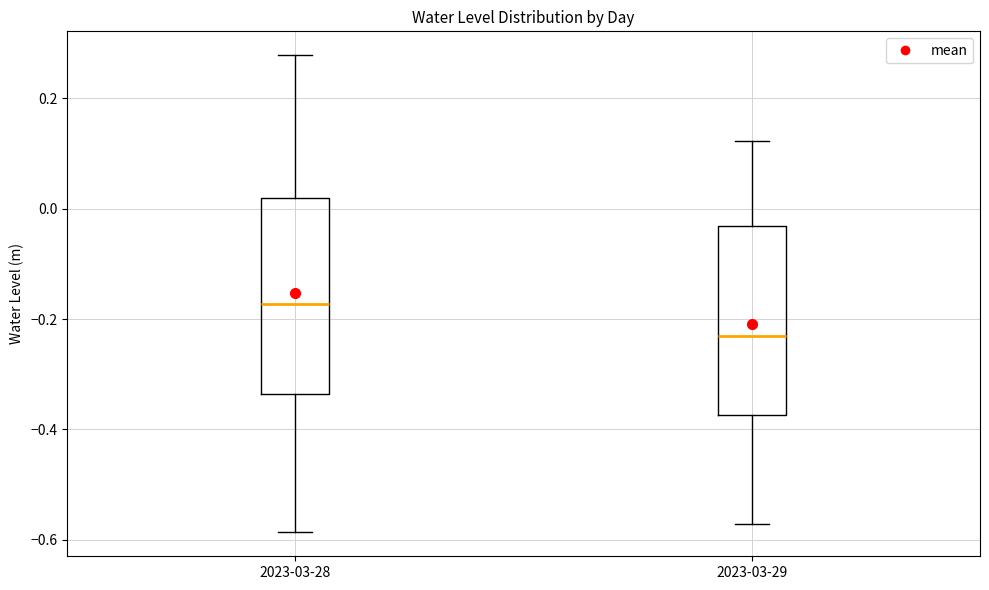

Where is the upper edge of the box for 2023-03-29 on the y-axis? The values are not printed on the chart, so give them approximately, as read against the axis.

-0.04